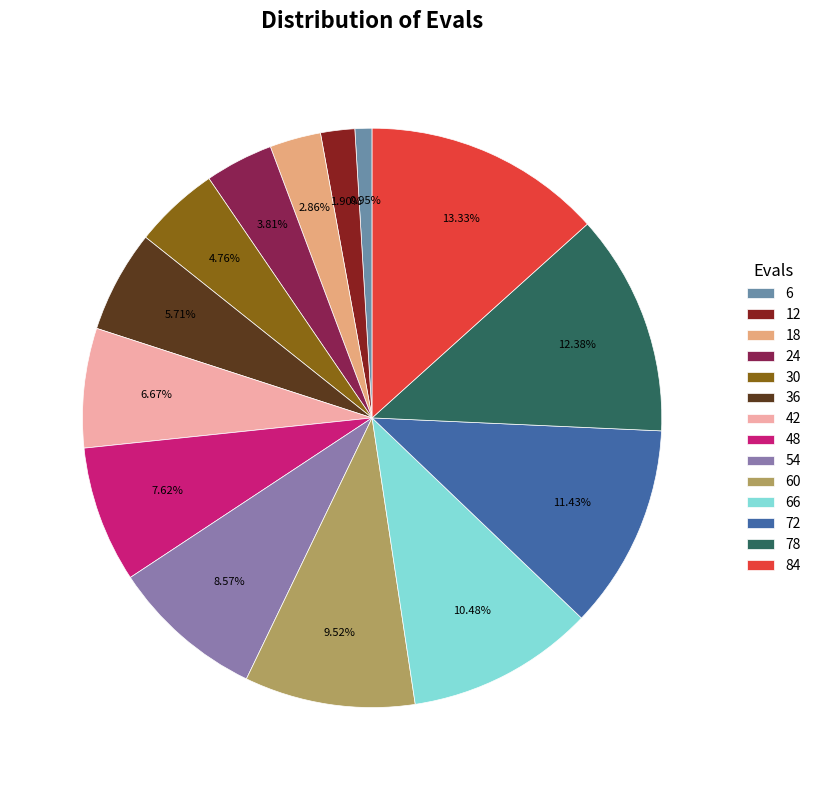

Which slice is the smallest?

6